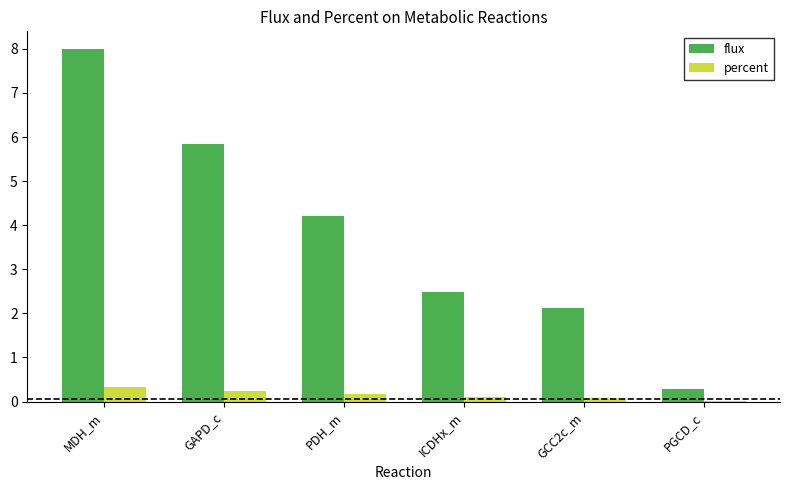

The percent series shows 0.1 at GCC2c_m. True or false?

True